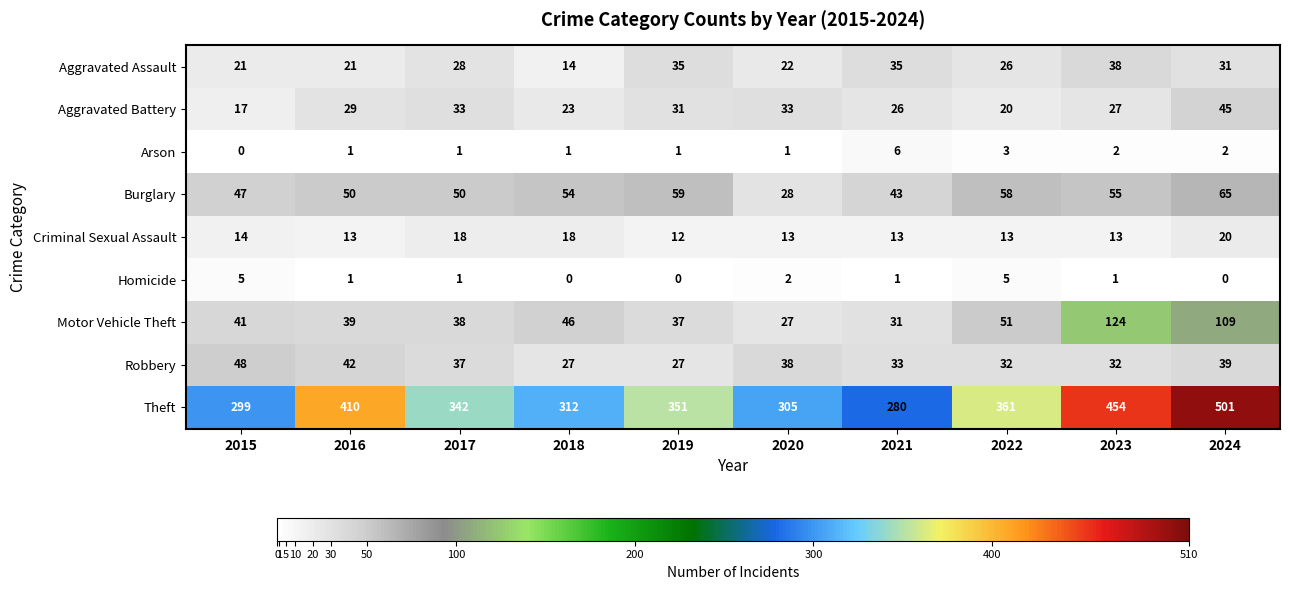

Is it true that Arson equals 2 at 2024?

True